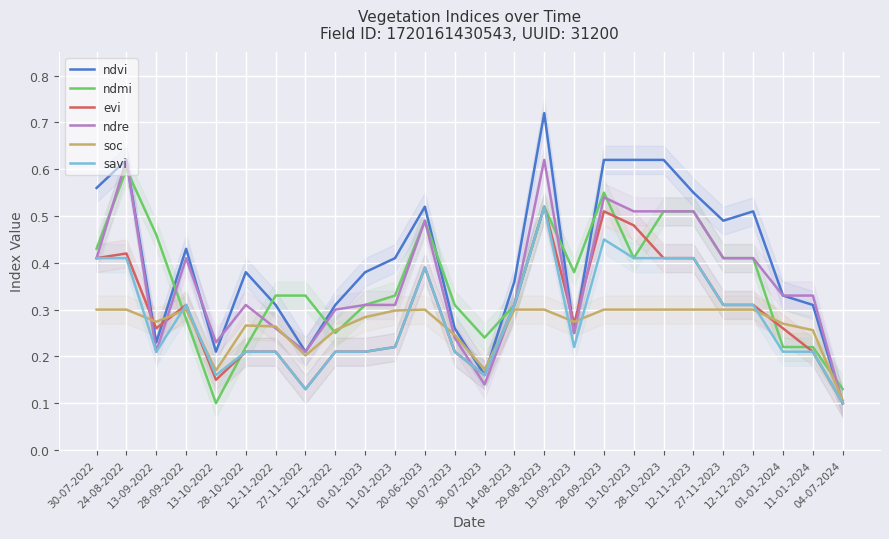

Between 27-11-2023 and 28-10-2023, which is larger?

28-10-2023